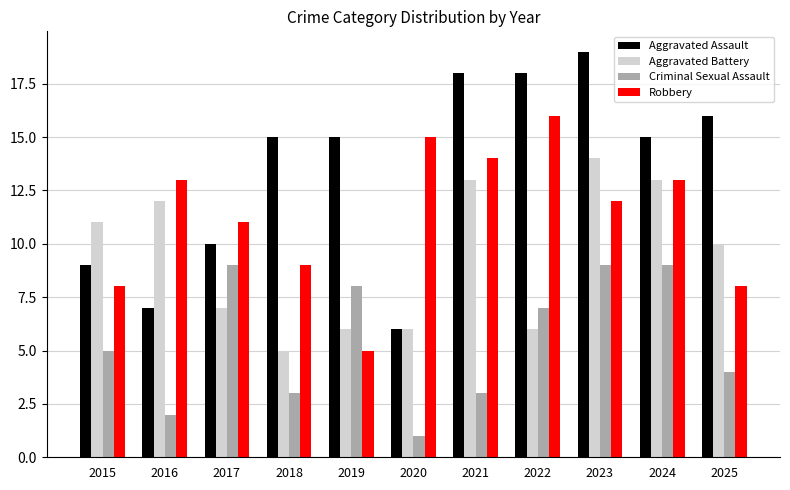

How many categories are shown in the chart?

11